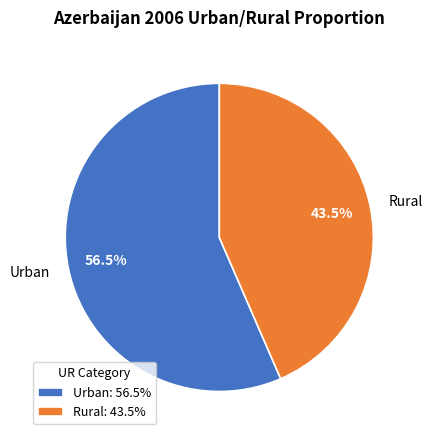

What is the largest slice in the pie chart?

Urban